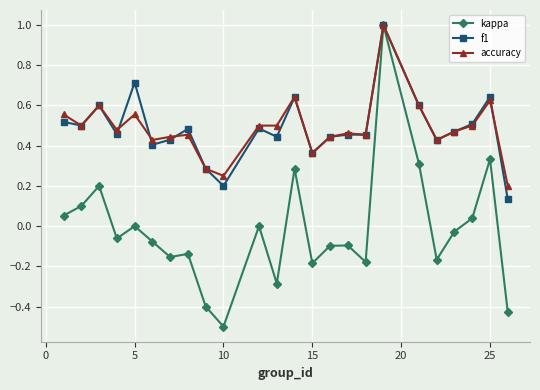

After their last crossing, which series has the higher values: f1 or accuracy?

accuracy